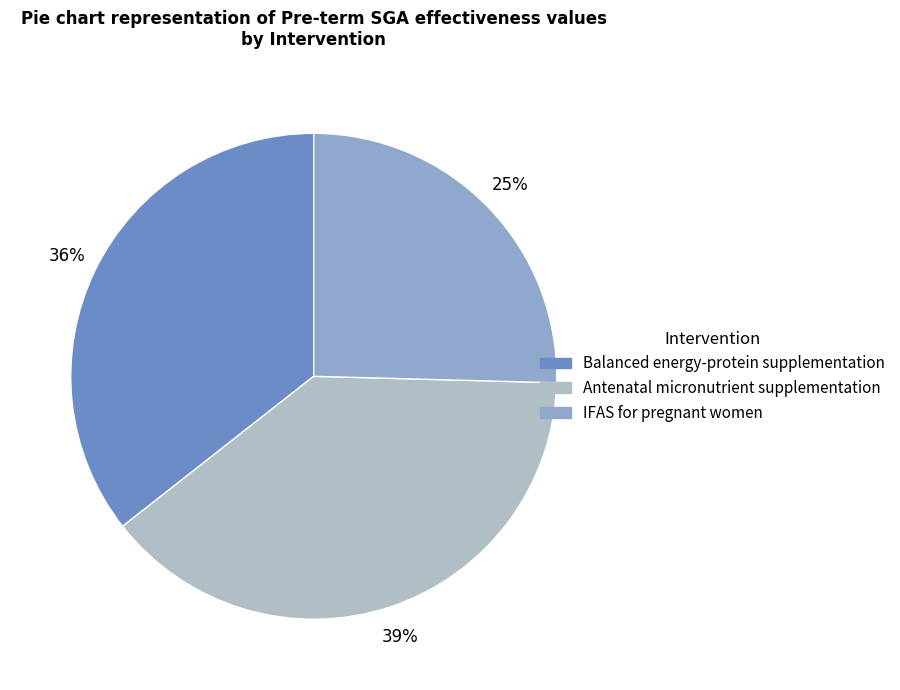

What is the smallest slice in the pie chart?

IFAS for pregnant women